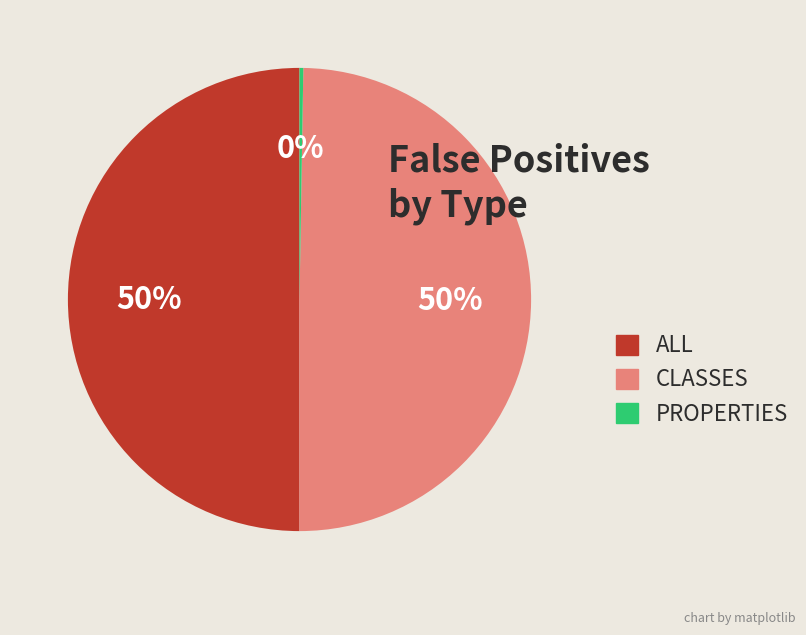

What is the ratio of the value at ALL to the value at CLASSES?

1.0